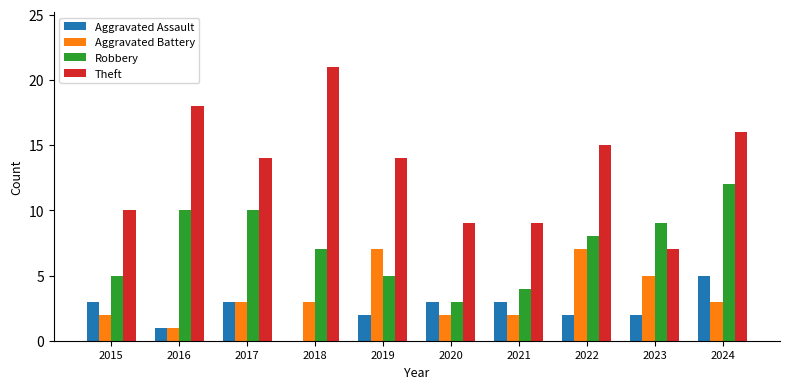

Count the number of categories in the chart.

10